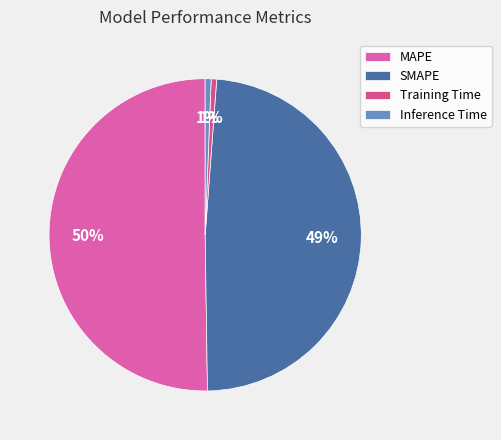

How many segments does this pie chart have?

4